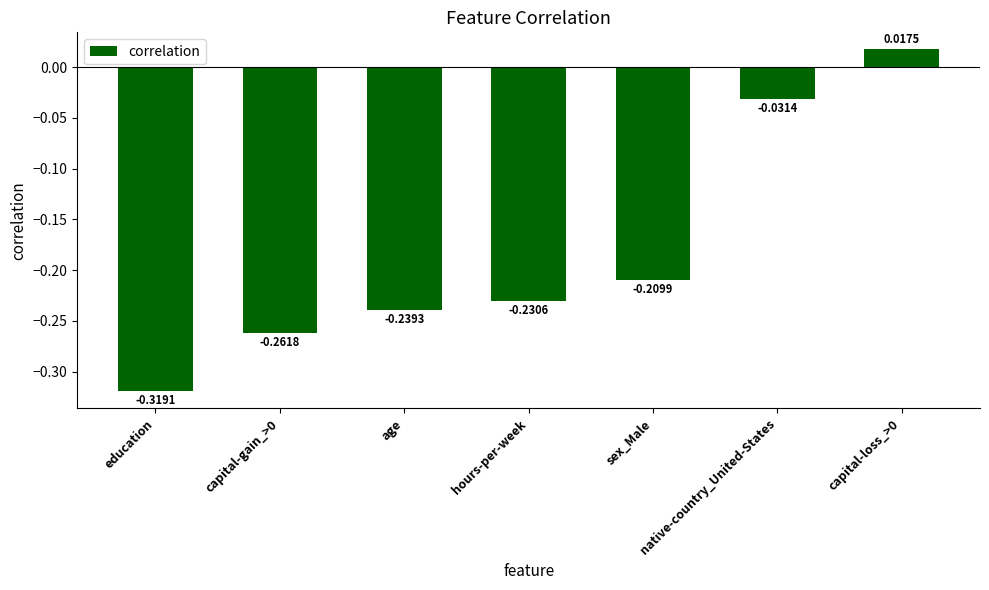

How many series are shown in this chart?

1